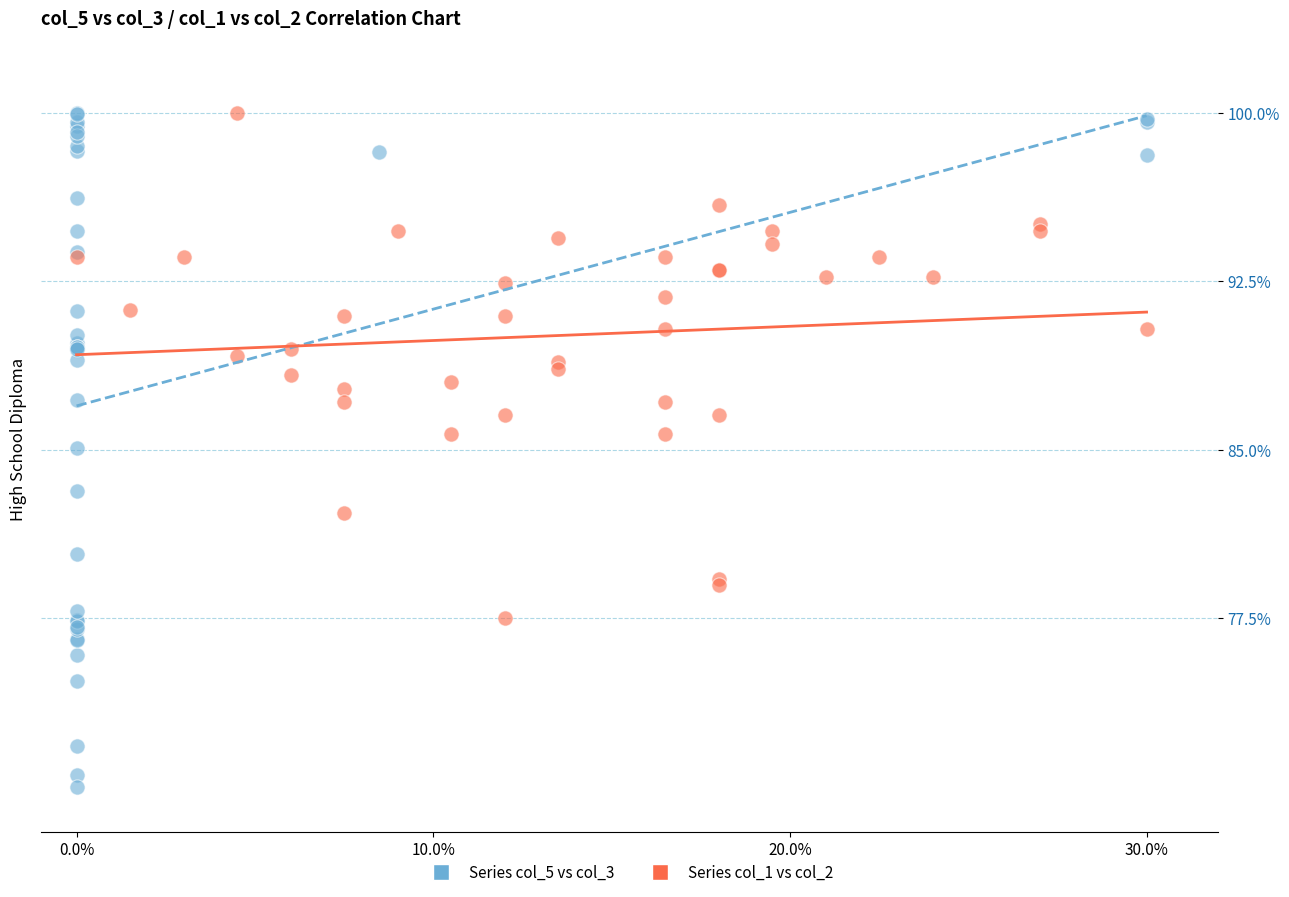

Which series has the widest spread of Y values?

Series col_5 vs col_3